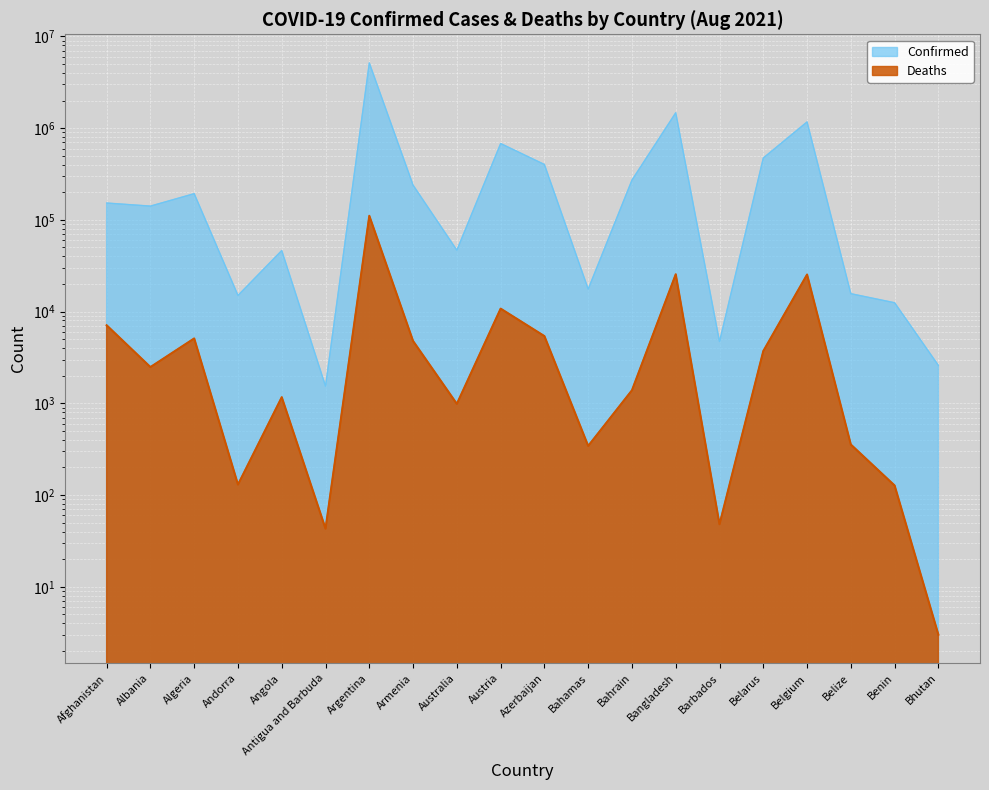

Which series has the largest total across all categories?

Confirmed